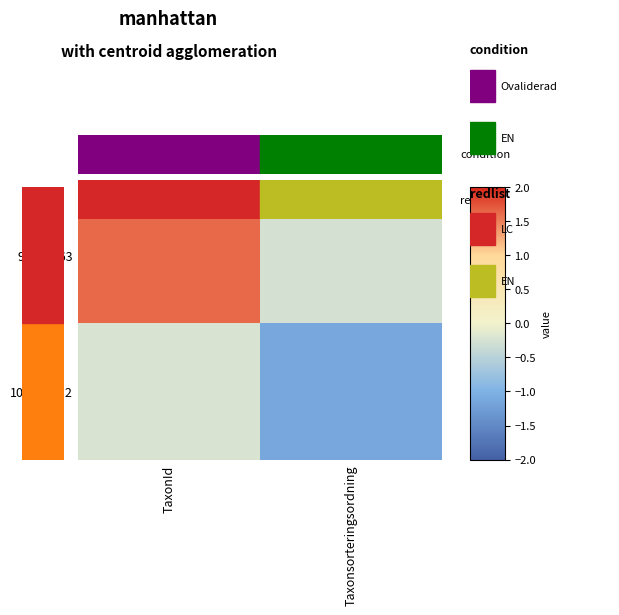

Rank the series by their average value, from highest to lowest.

97539163, 106901232